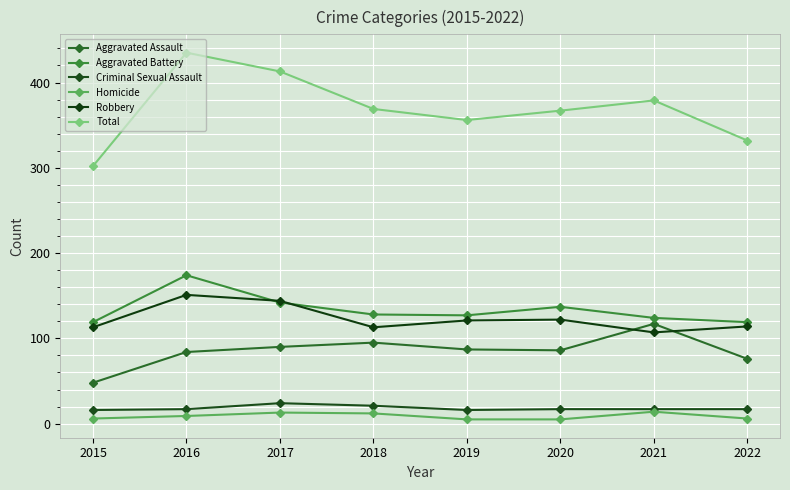

What value does the Robbery series have at 2015?

113